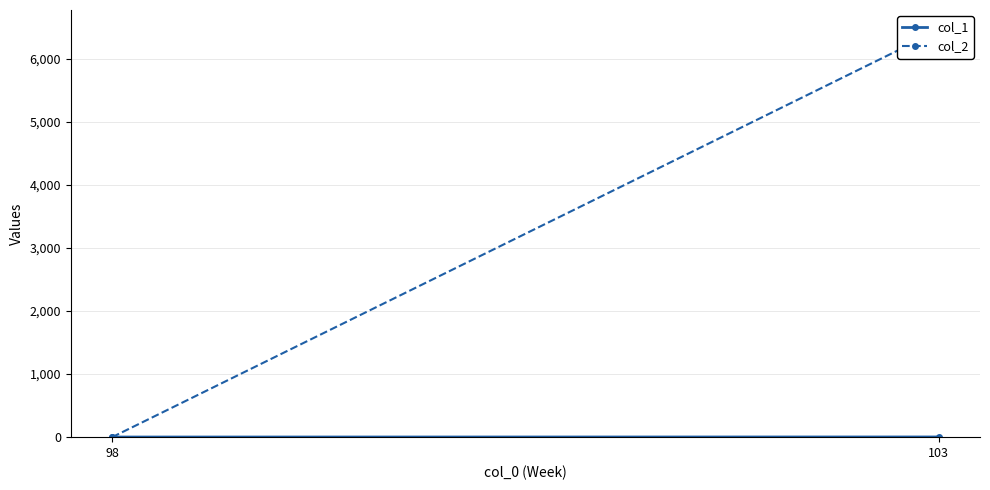

True or false: col_2 has a value of 10426 at 103.

False